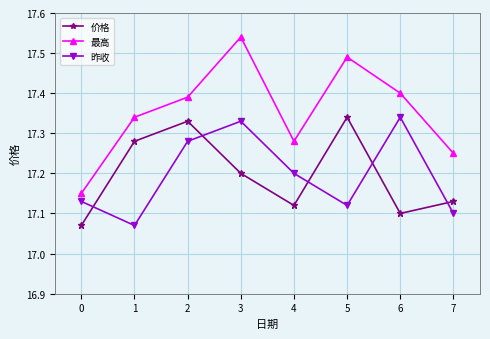

How many lines are shown in the chart?

3